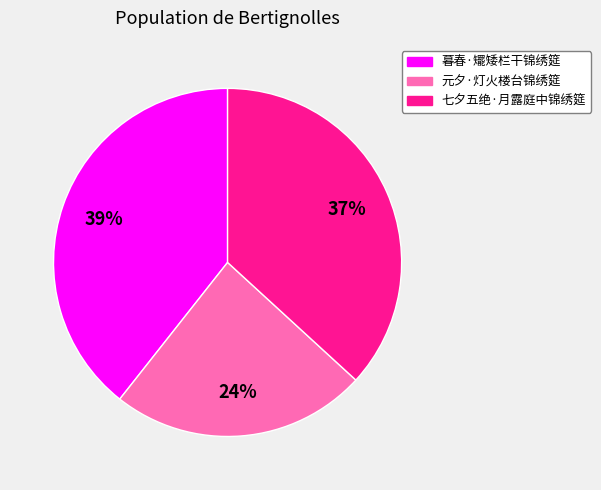

Does 元夕·灯火楼台锦绣筵 represent more than half of the total?

No